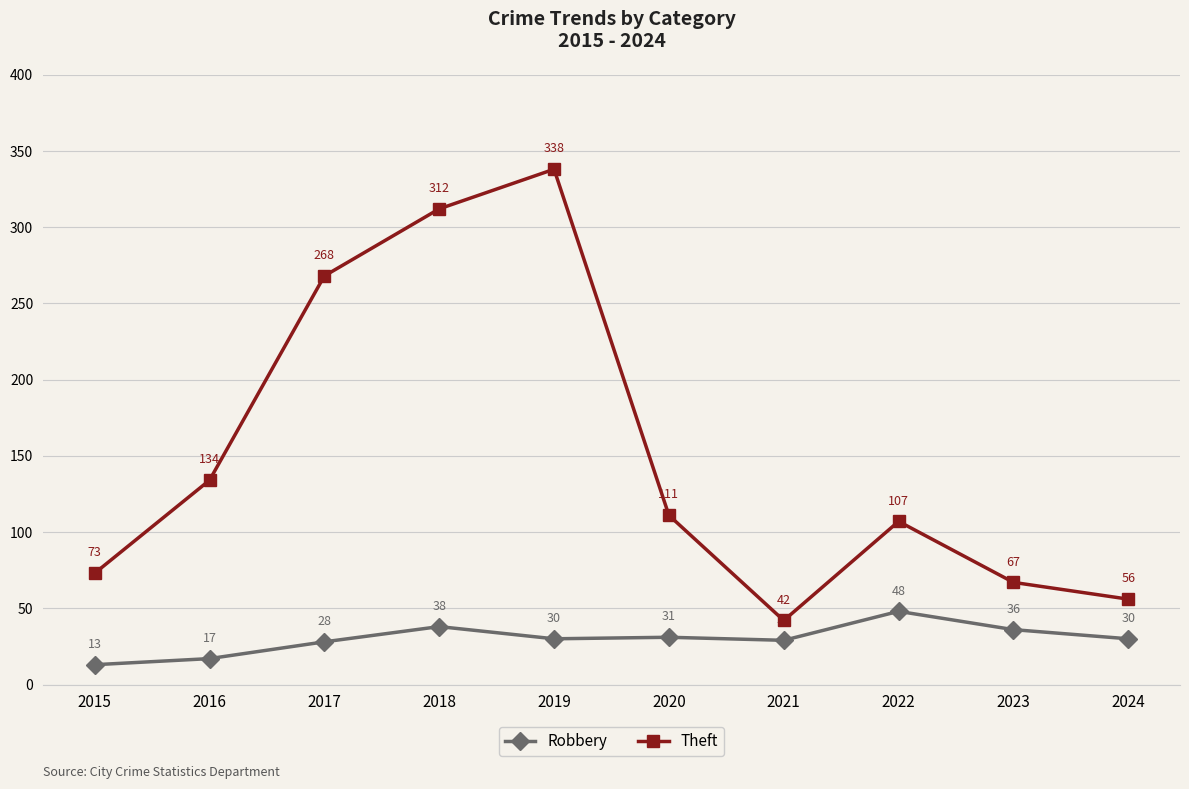

What are all the series names shown in the legend?

Robbery, Theft